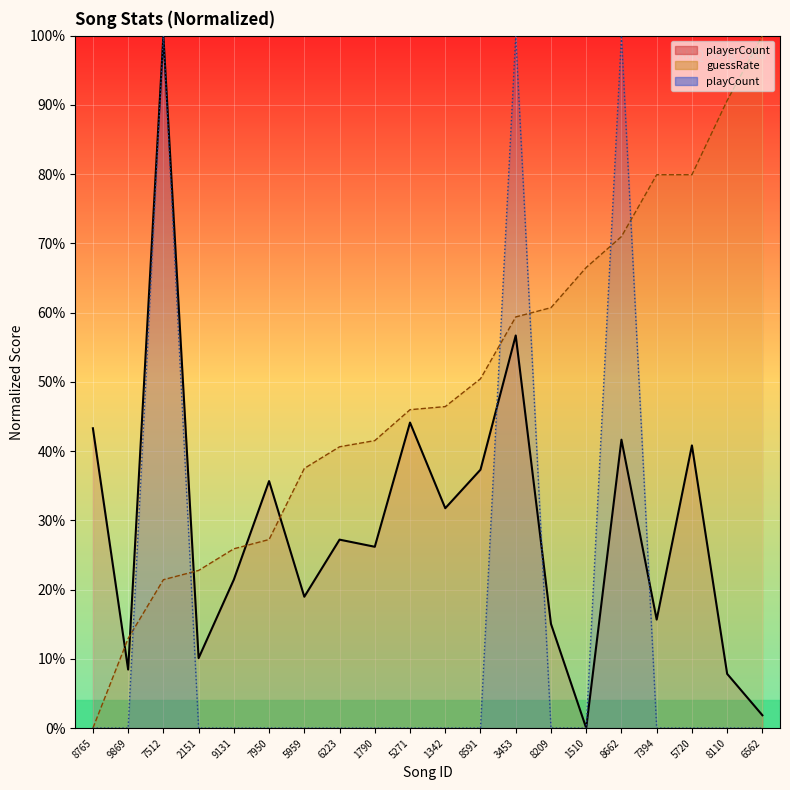

What is the highest value of the playerCount series?

100.0